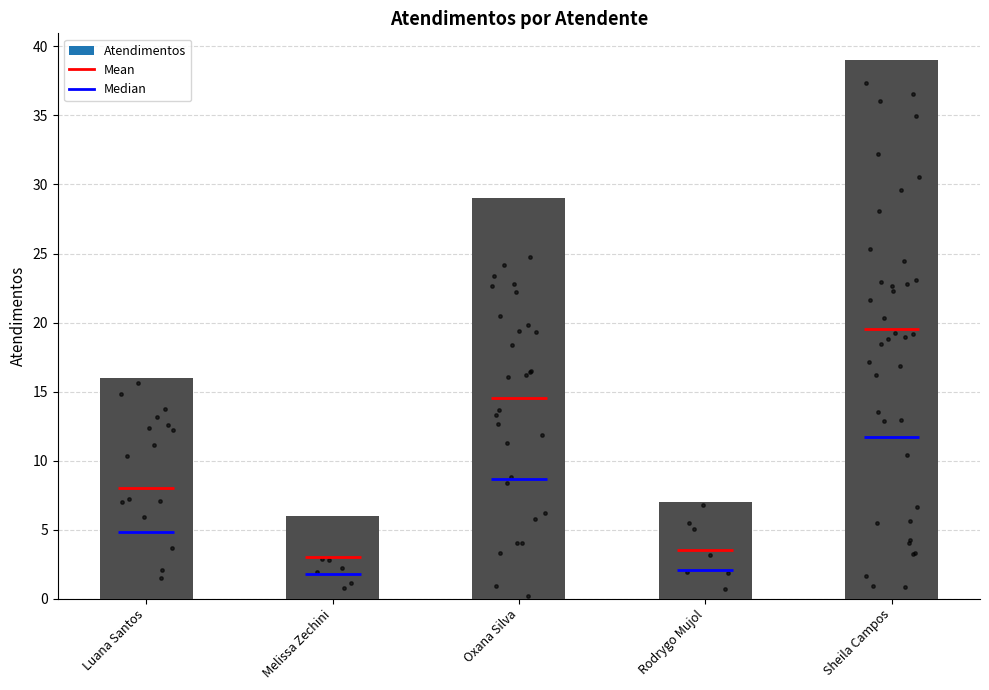

What is the change in value from Melissa Zechini to Oxana Silva?

+23